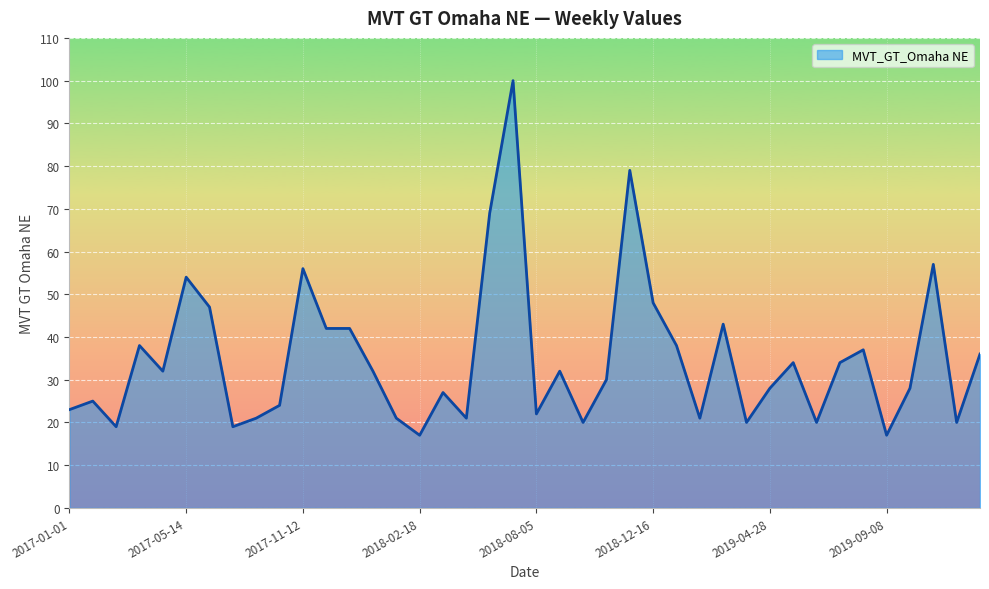

What is the greatest value displayed?

100